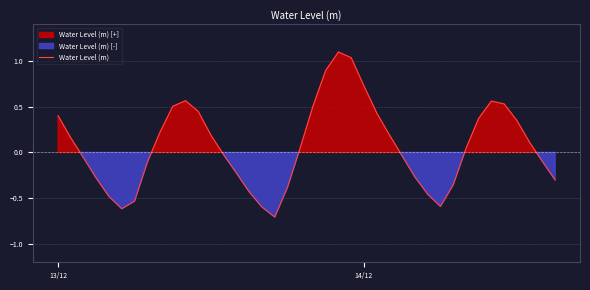

What is the highest value of the Water Level (m) series?

1.1